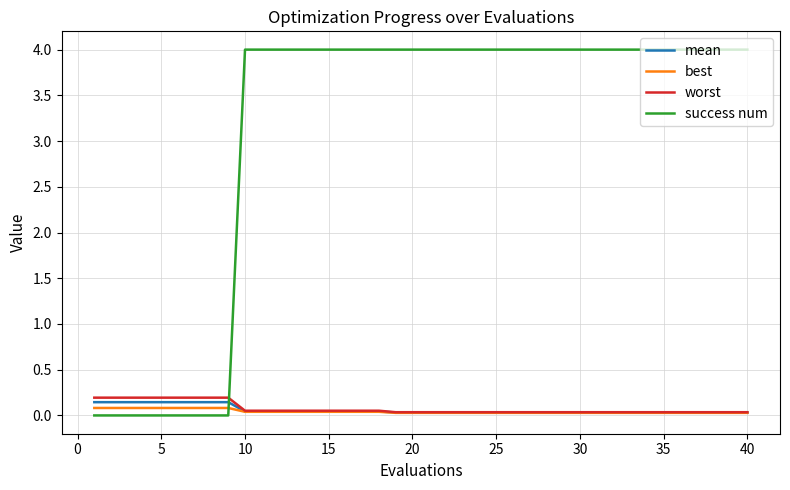

Rank the series by their maximum value, from lowest to highest.

best, mean, worst, success num